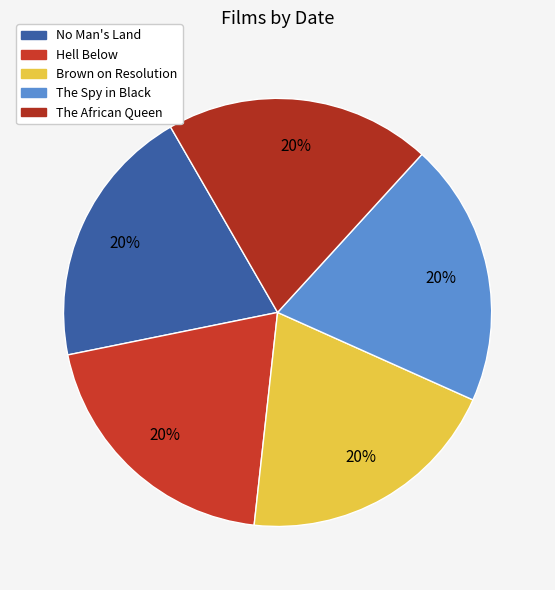

Does No Man's Land account for over 50% of the chart?

No